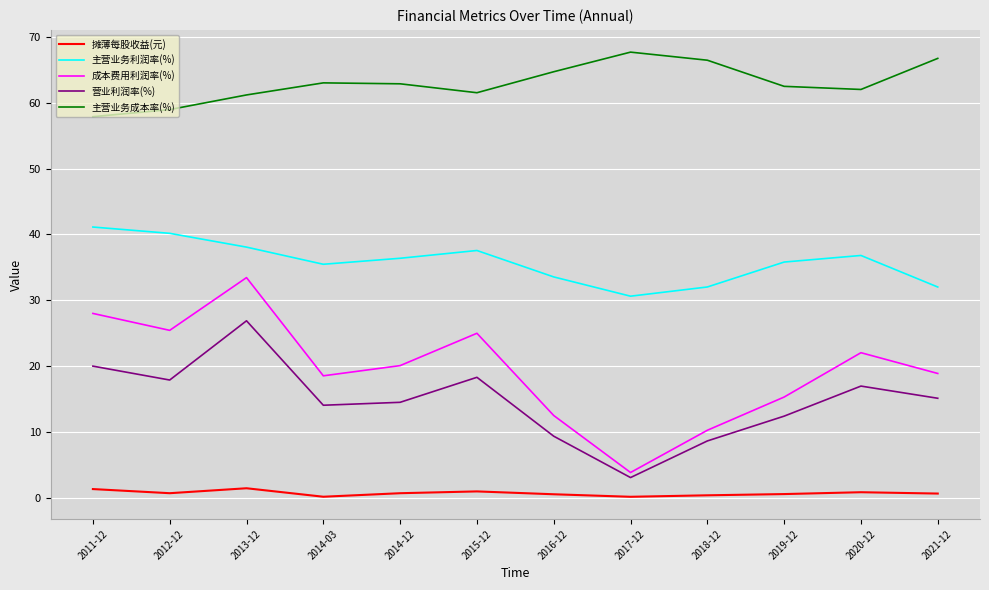

Which series has the widest spread of values?

成本费用利润率(%)